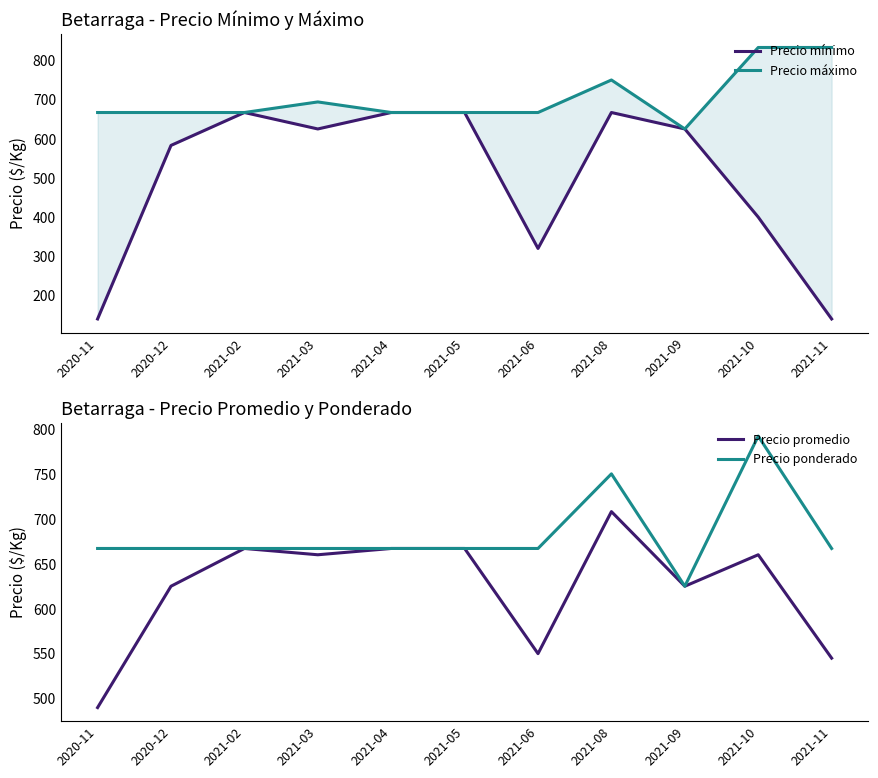

Rank the series by their maximum value, from highest to lowest.

Precio máximo, Precio ponderado, Precio promedio, Precio mínimo